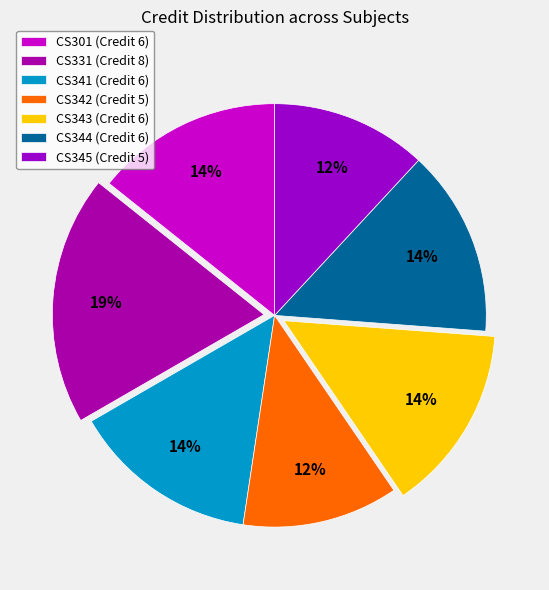

Is it true that CS345 is 20% of the pie?

False